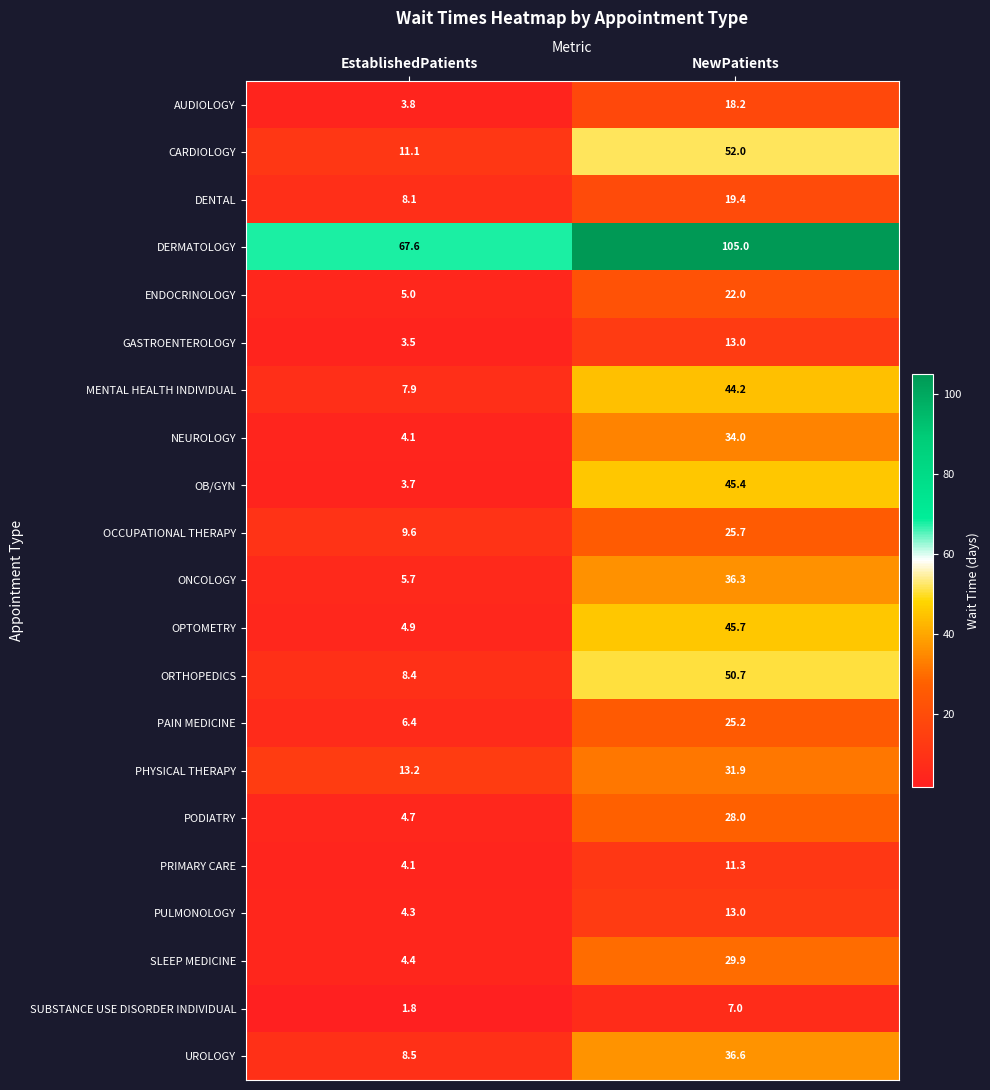

Which series changed the most between EstablishedPatients and NewPatients?

ORTHOPEDICS